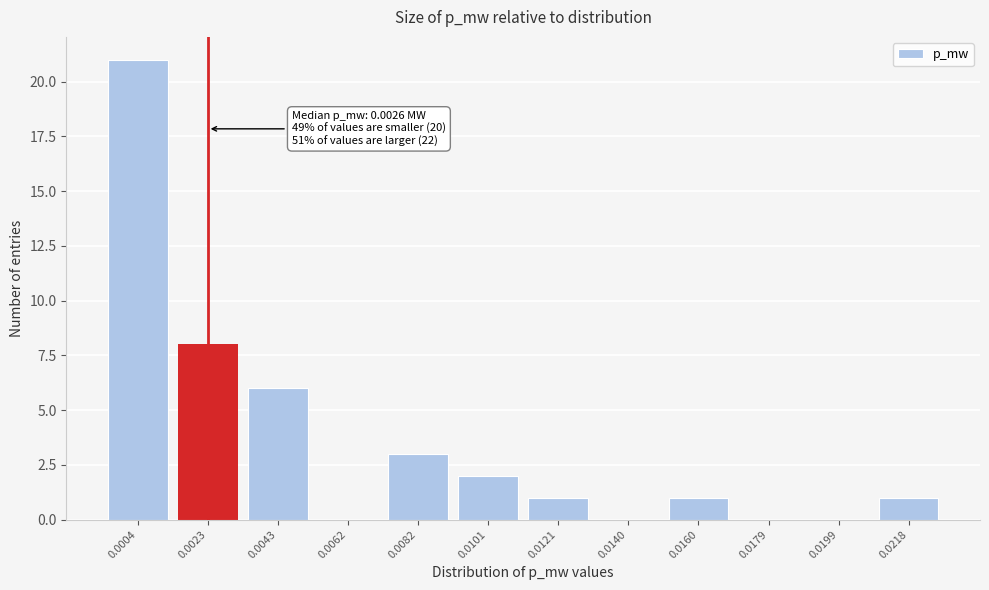

Reading left to right, list all the values displayed in this chart.

0.0004=21	0.0023=8	0.0043=6	0.0062=0	0.0082=3	0.0101=2	0.0121=1	0.0140=0	0.0160=1	0.0179=0	0.0199=0	0.0218=1